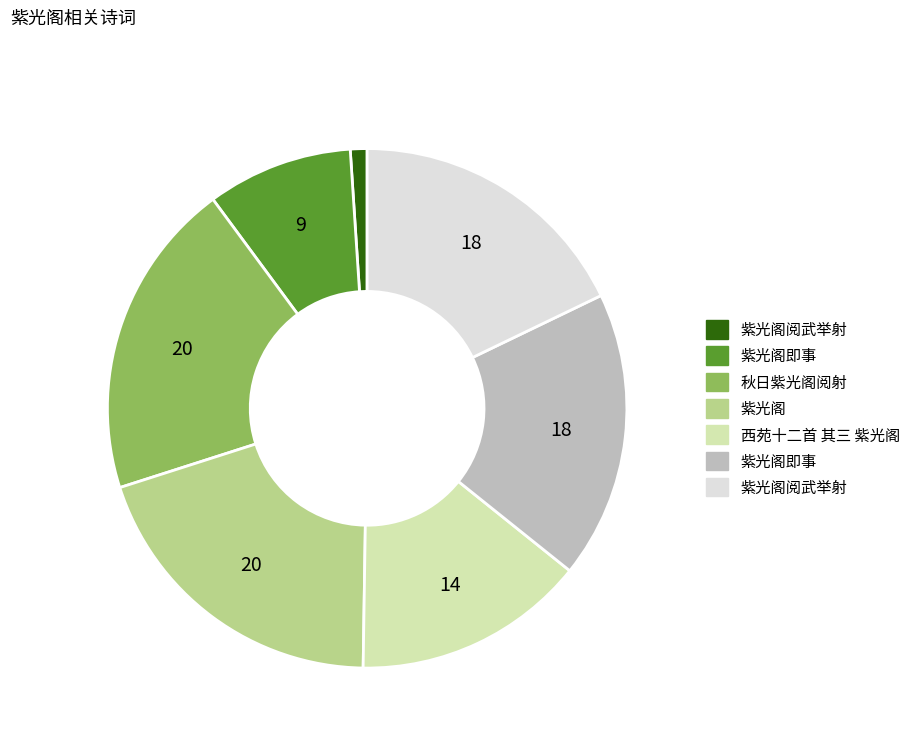

Is there any slice that represents more than half of the pie?

No